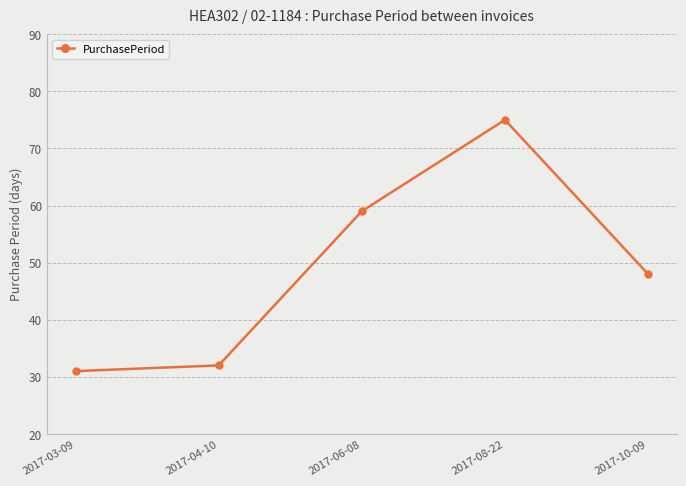

Between 2017-03-09 and 2017-10-09, which is larger?

2017-10-09